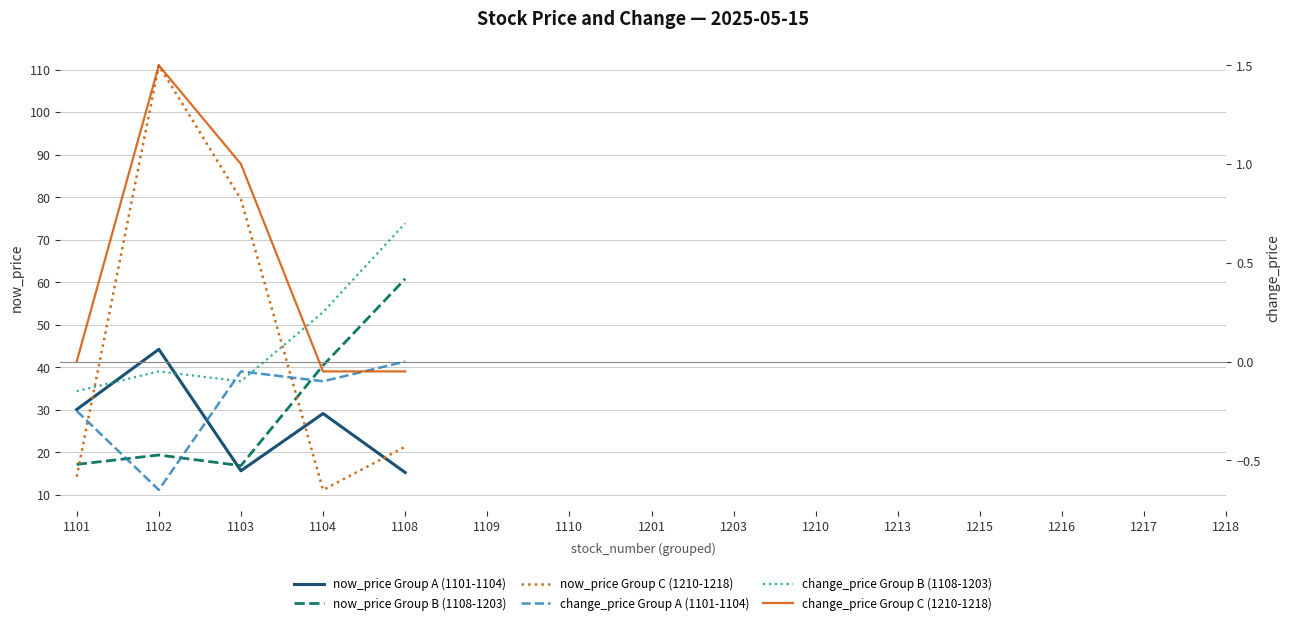

Reading right to left, extract all data points from this chart.

now_price Group A (1101-1104): 15.3	29.1	15.7	44.2	30.1
now_price Group B (1108-1203): 60.8	40.5	16.9	19.4	17.2
now_price Group C (1210-1218): 21.4	11.2	79.5	111.0	14.3
change_price Group A (1101-1104): 0.0	-0.1	-0.1	-0.7	-0.2
change_price Group B (1108-1203): 0.7	0.2	-0.1	-0.1	-0.1
change_price Group C (1210-1218): -0.1	-0.1	1.0	1.5	0.0